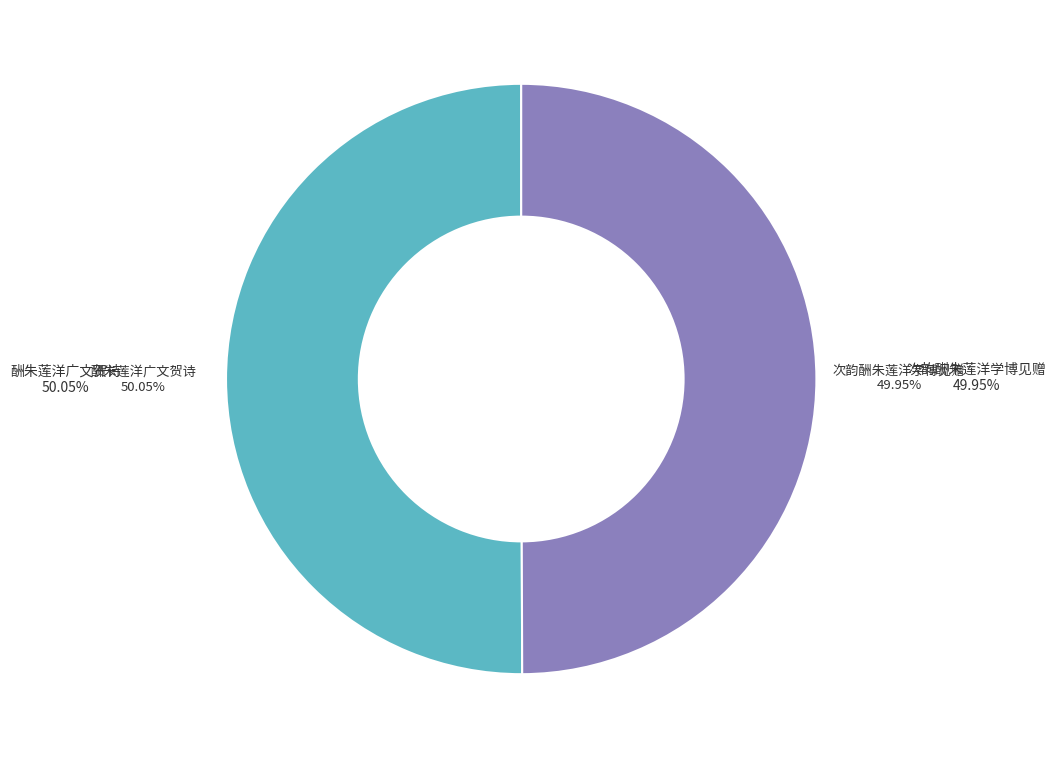

Is it true that 次韵酬朱莲洋学博见赠 is 50% of the pie?

True